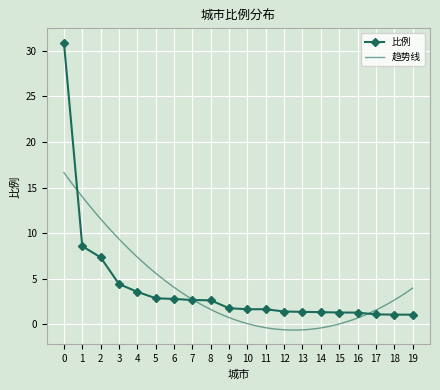

How many categories are shown in the chart?

20